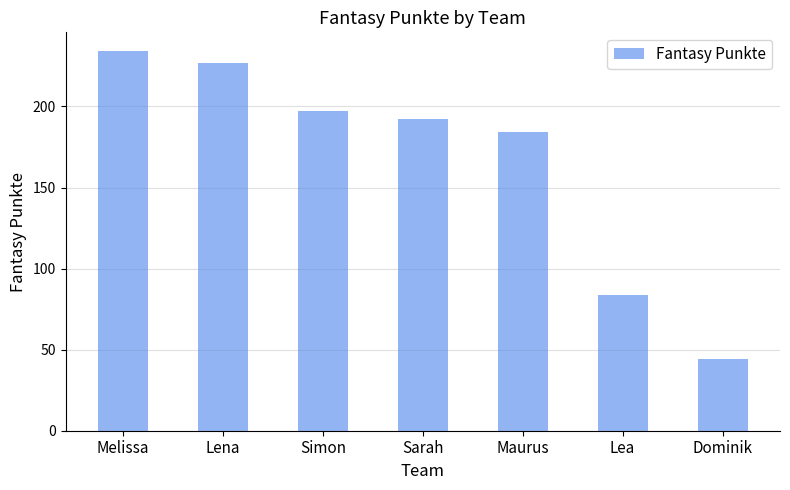

What is the sum of the values at Lea and Melissa?

318